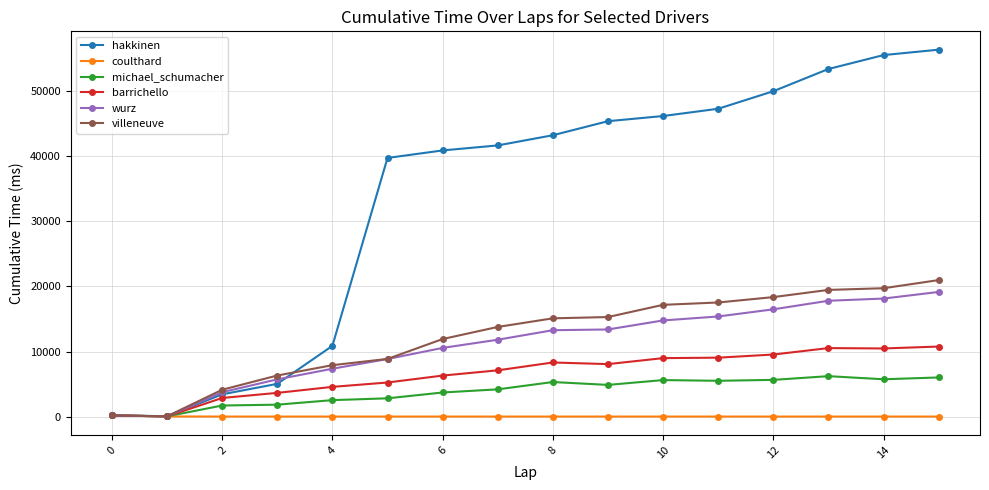

How many lines are shown in the chart?

6